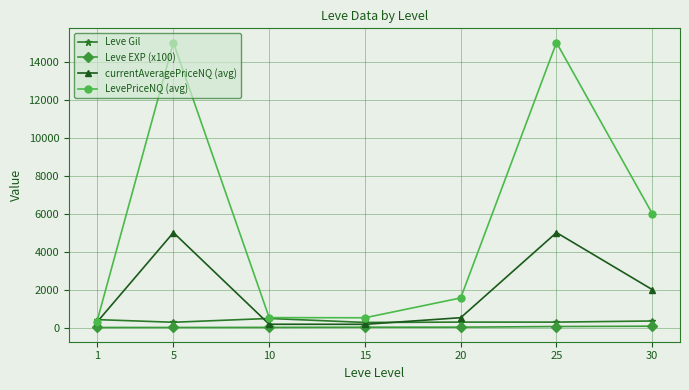

True or false: LevePriceNQ (avg) has a value of 15000.0 at 5.

True